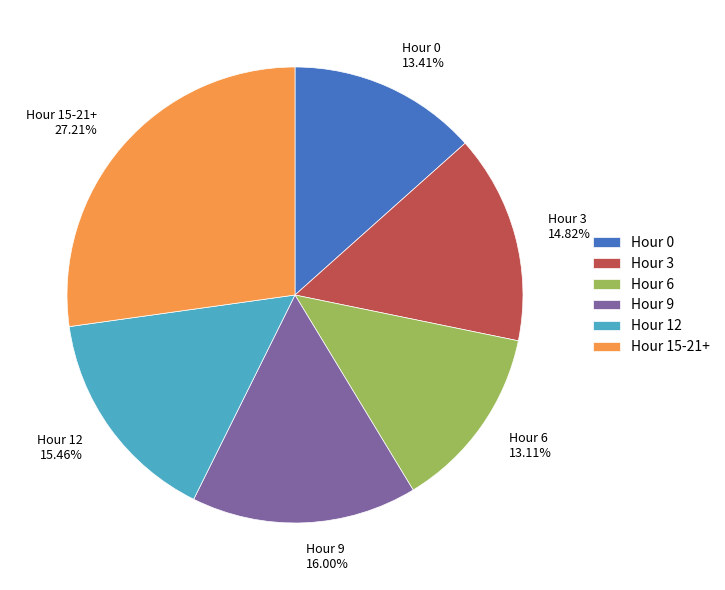

Is the sum of Hour 3 14.82% and Hour 15-21+ 27.21% greater than half?

No